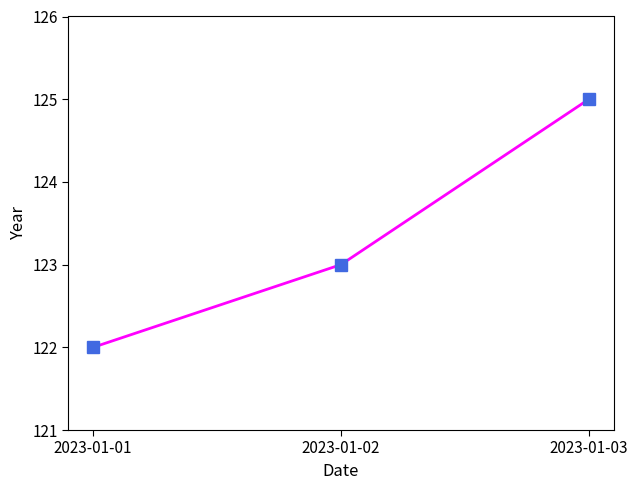

What is the difference between the values at 2023-01-03 and 2023-01-02?

2